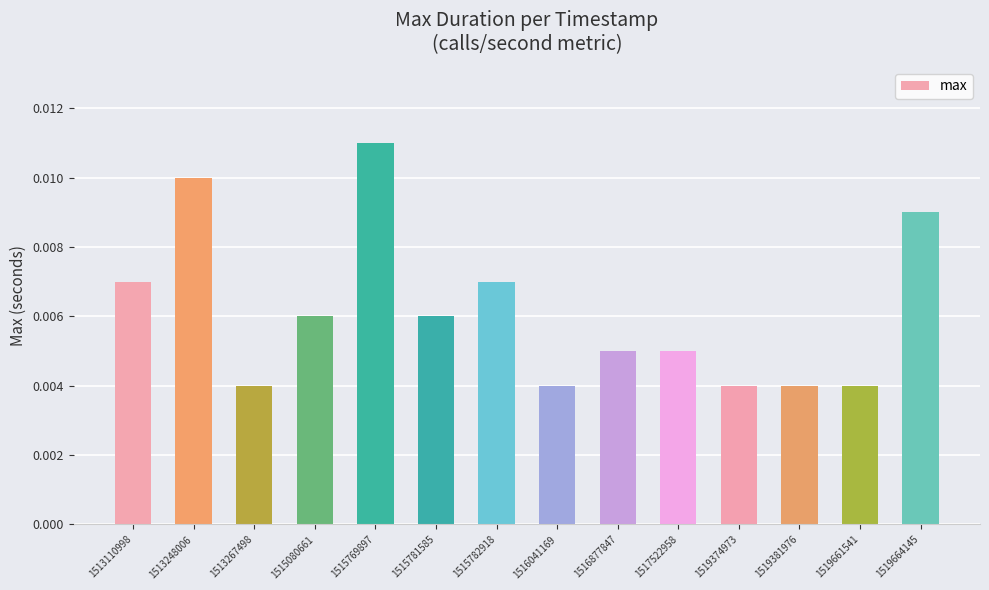

How many values are between 0 and 1?

14